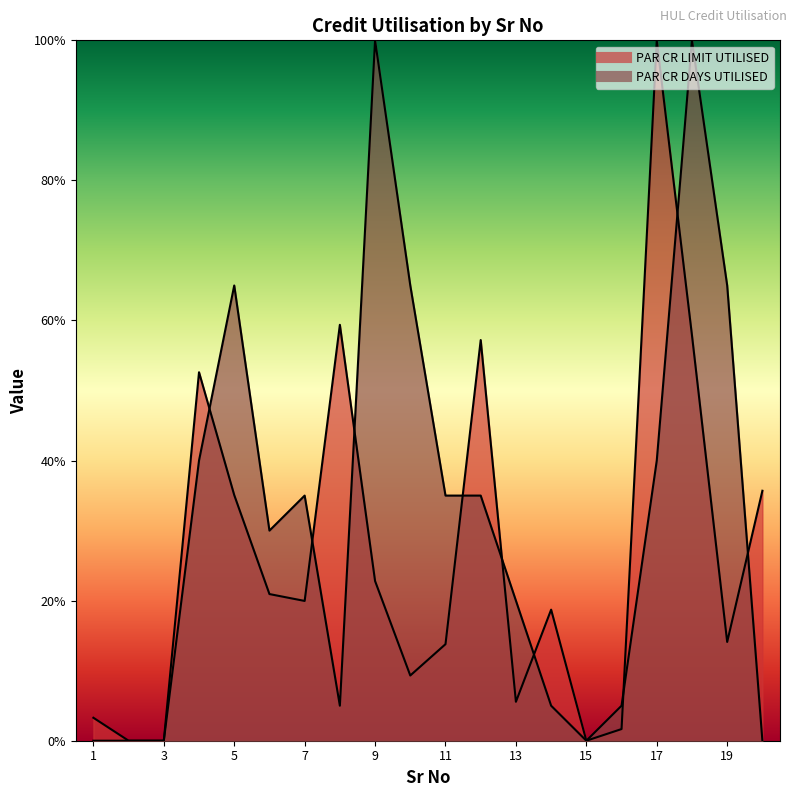

How many data points in PAR CR DAYS UTILISED are above 35?

7